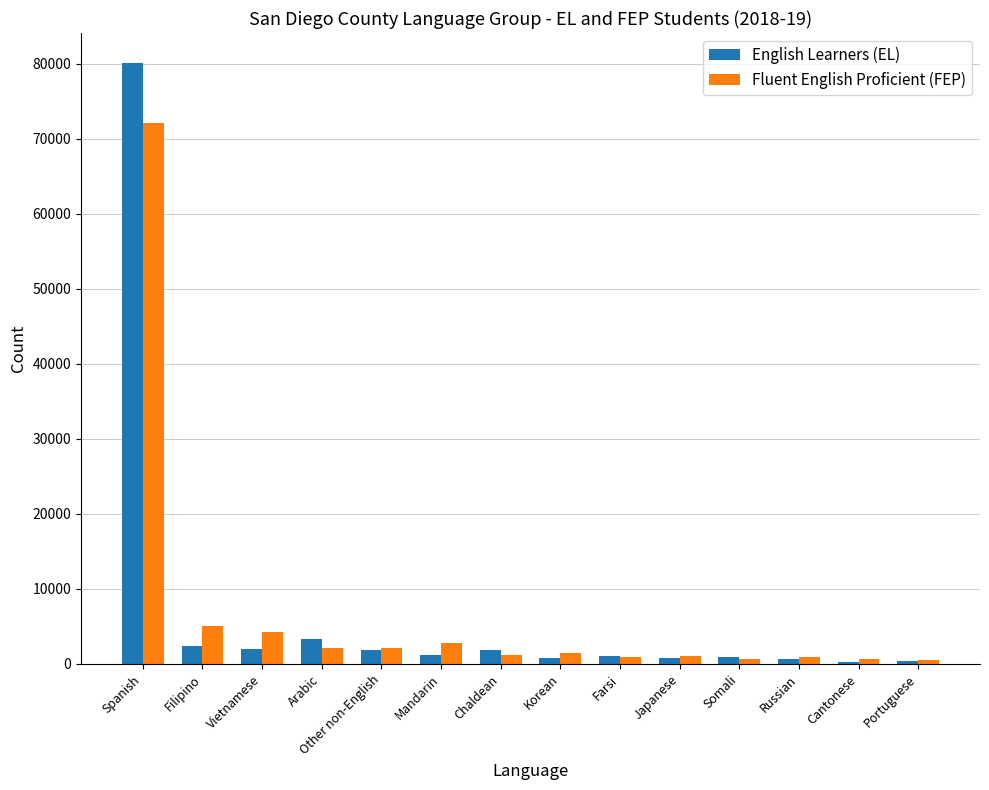

At which label does English Learners (EL) reach its peak?

Spanish